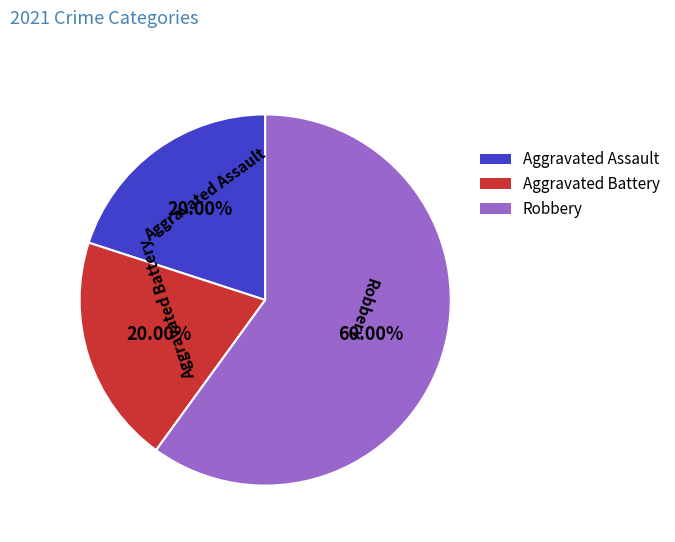

Does any single category account for the majority?

Yes